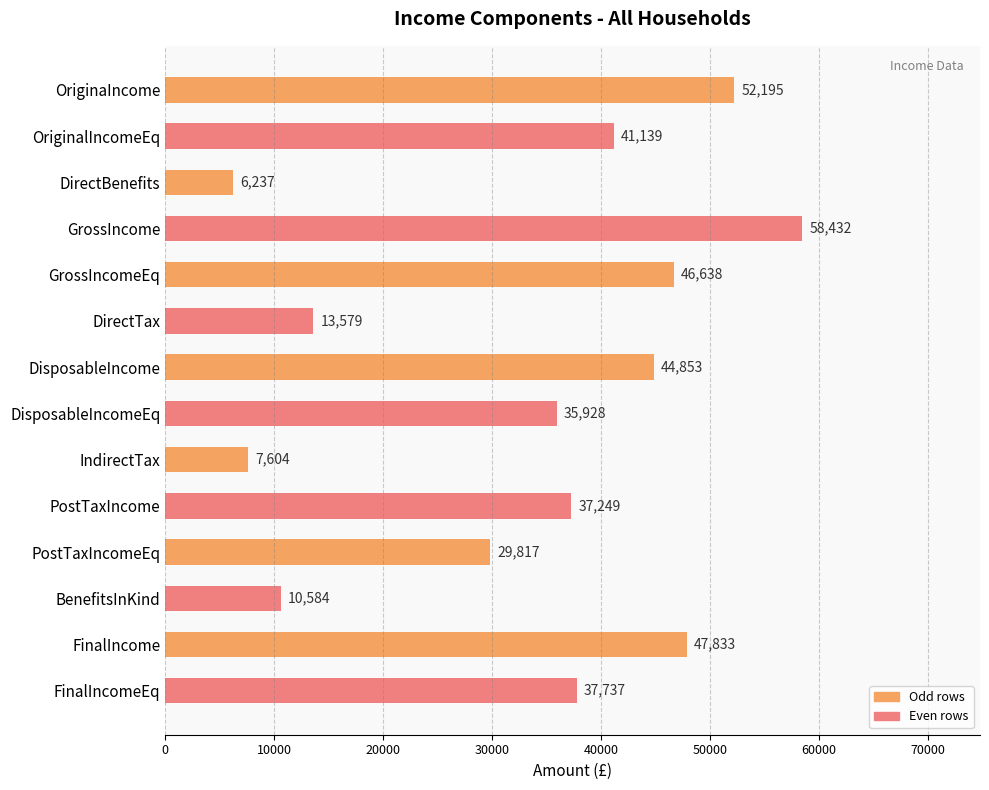

What is the value of the 6th bar from the top?

13579